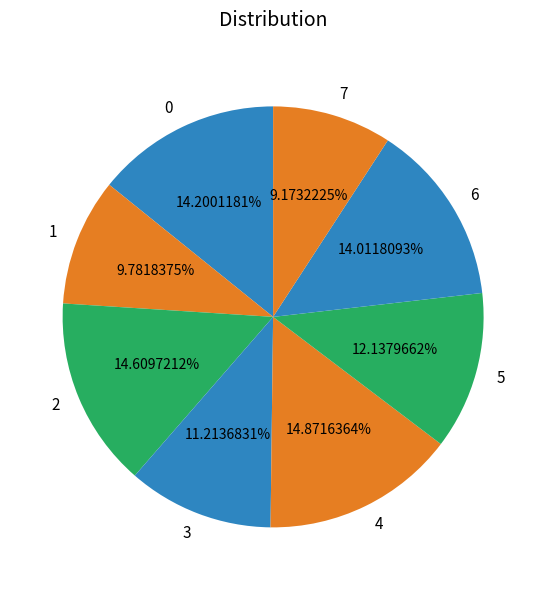

What portion of the pie excludes 6?

86.0%